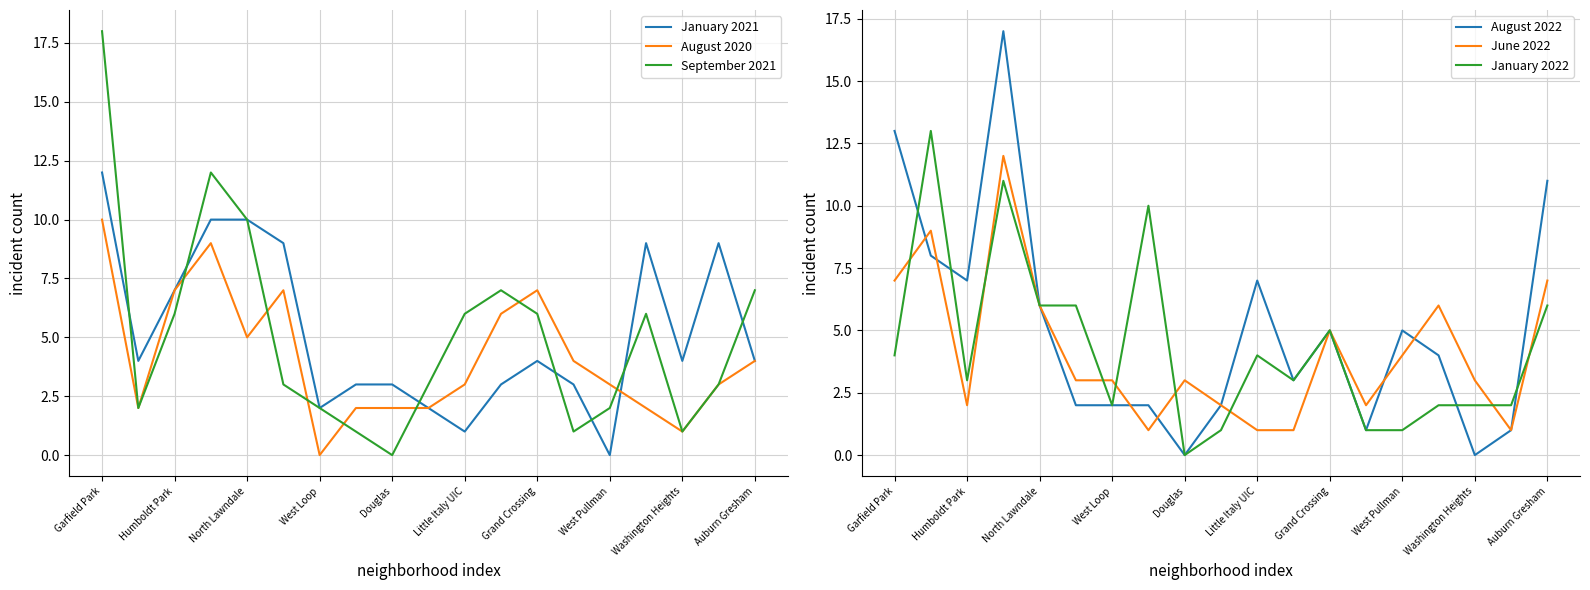

Is it true that January 2021 equals 7 at Humboldt Park?

True